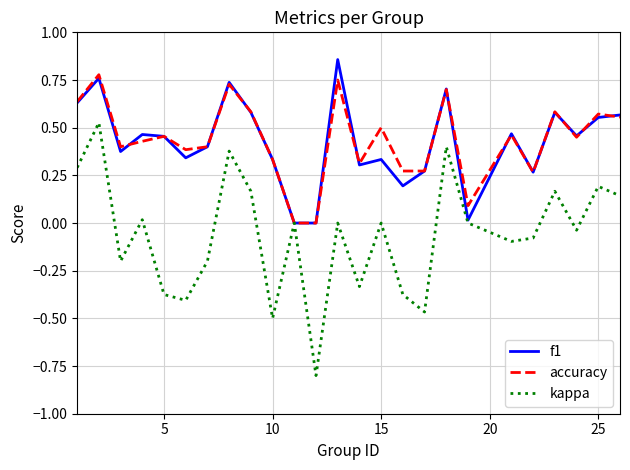

Which series has the widest spread of values?

kappa